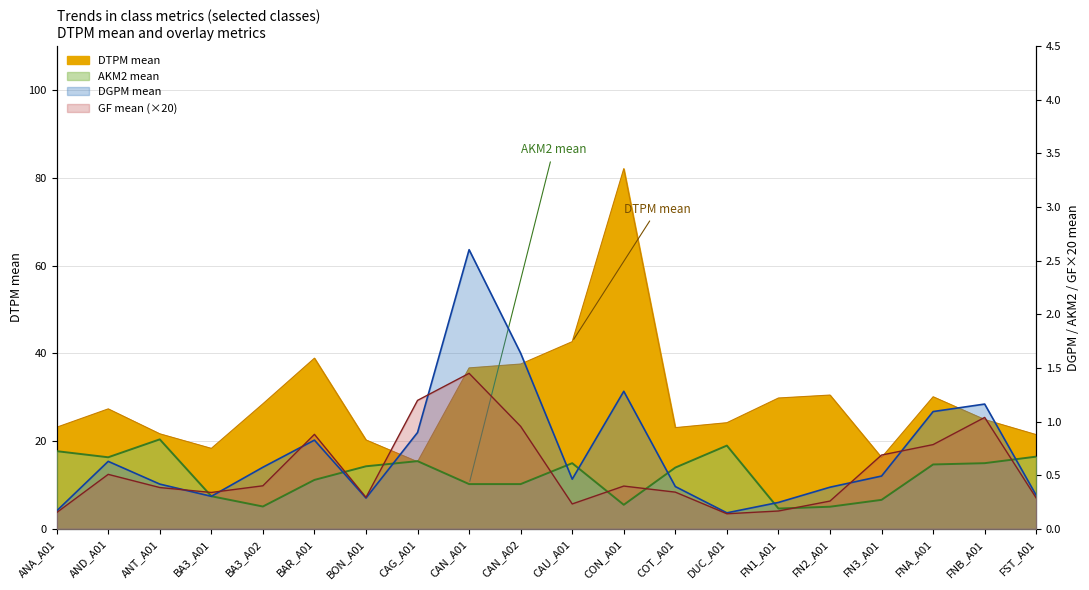

How many interior local valleys does the GF_mean series have?

4